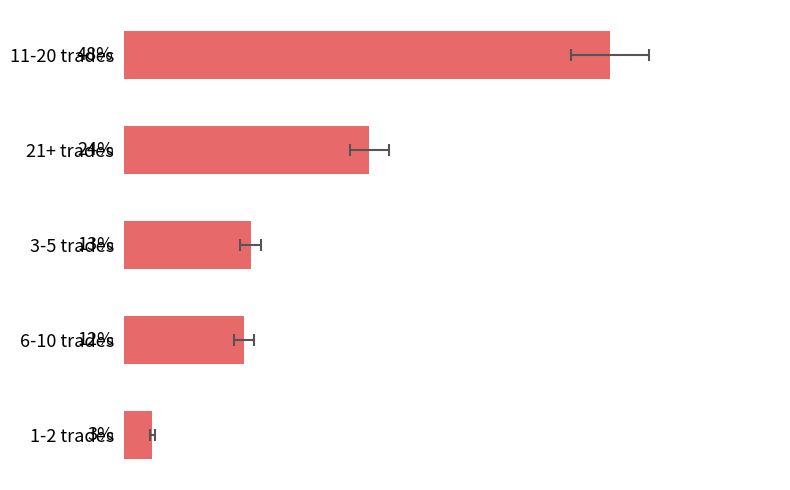

What is the greatest value displayed?

0.5